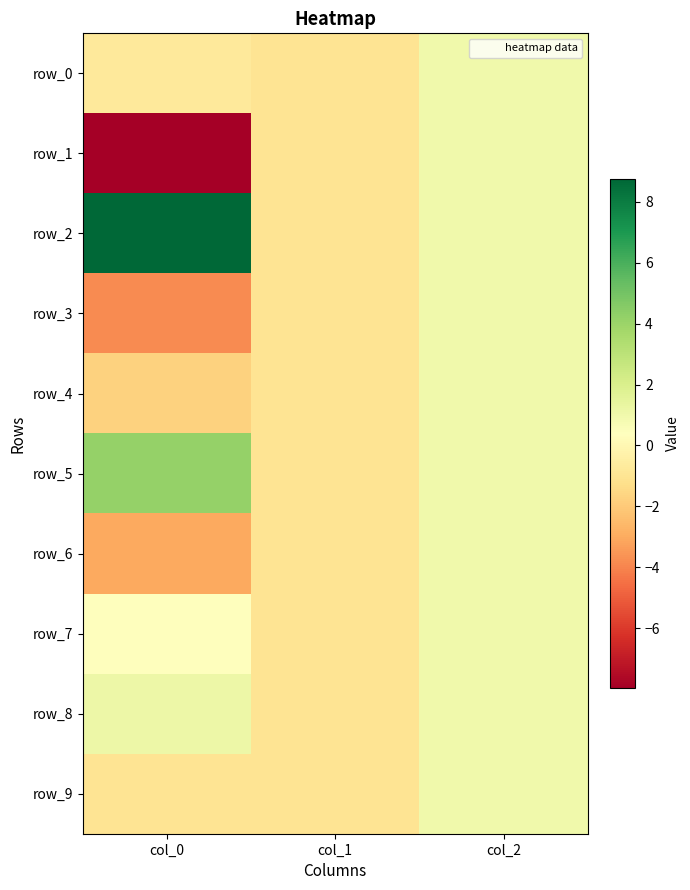

What is the total value across all series at col_1?

-10.0